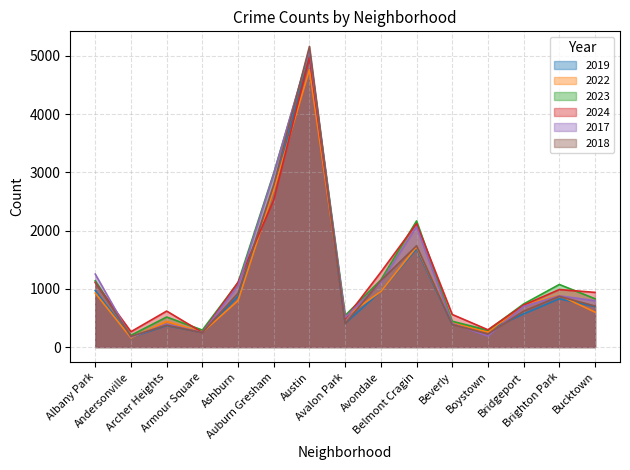

Which series has the largest range (max minus min)?

2018